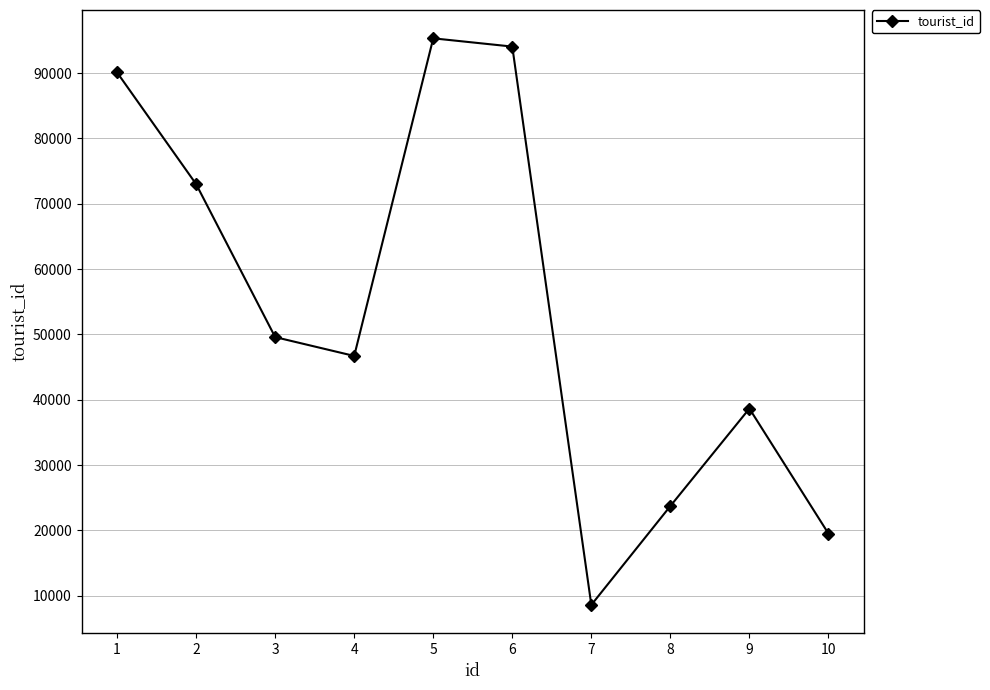

What is the difference between the second highest and minimum values?

85444